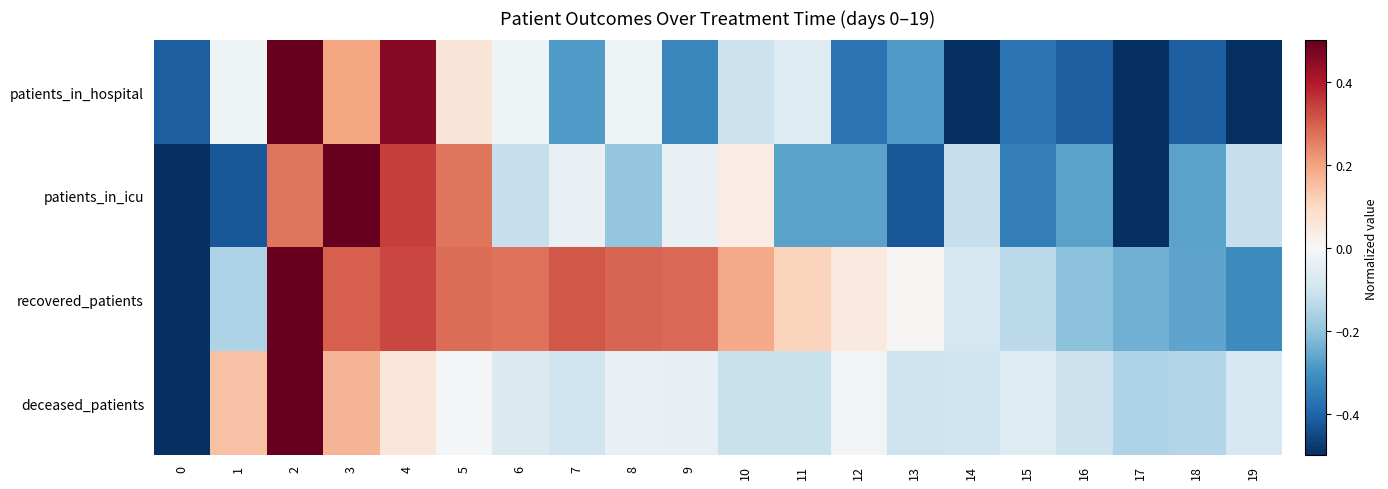

Count the number of data series in this chart.

4